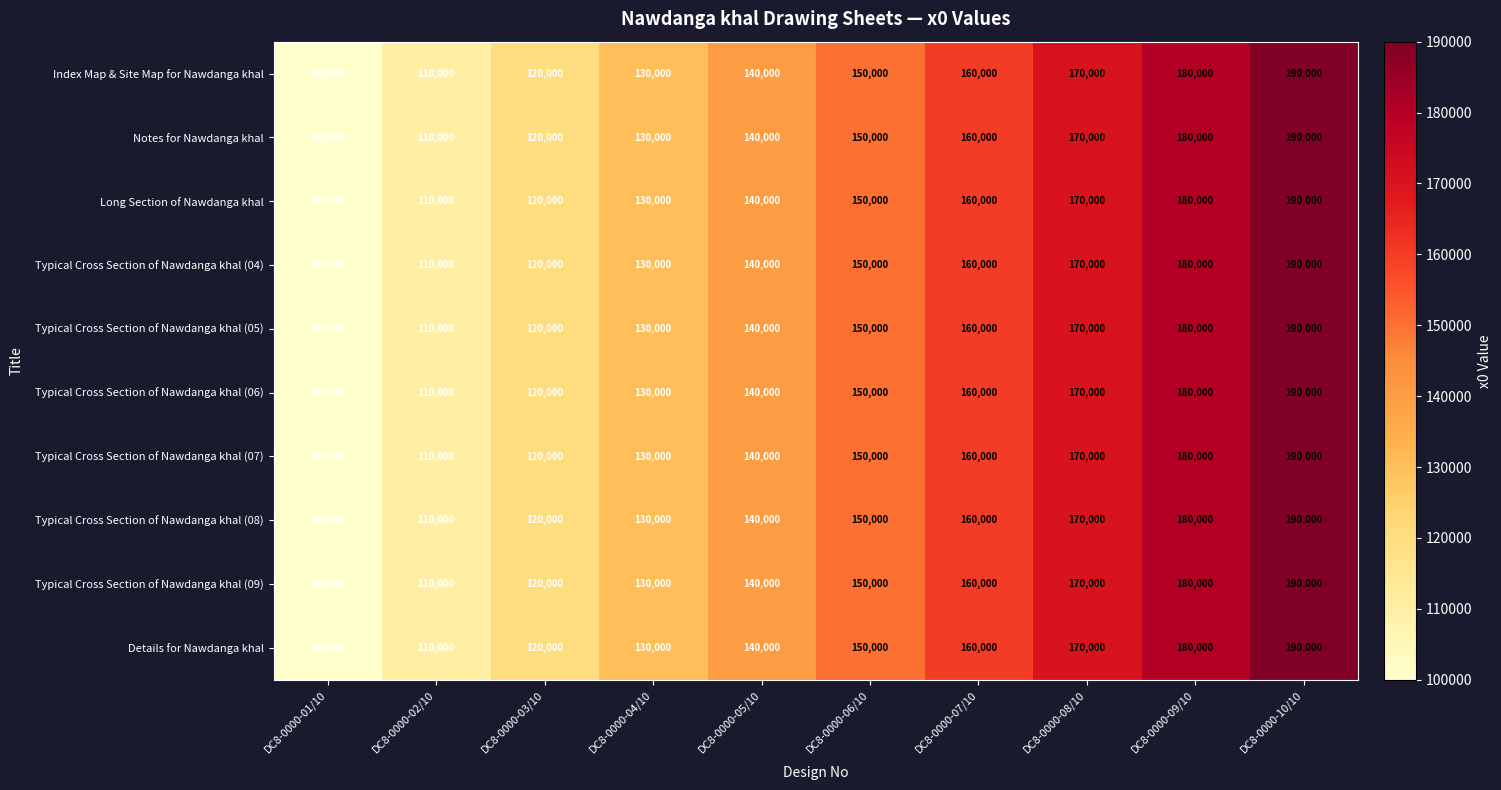

Is it true that Typical Cross Section of Nawdanga khal (09) equals 110000 at DC8-0000-02/10?

True